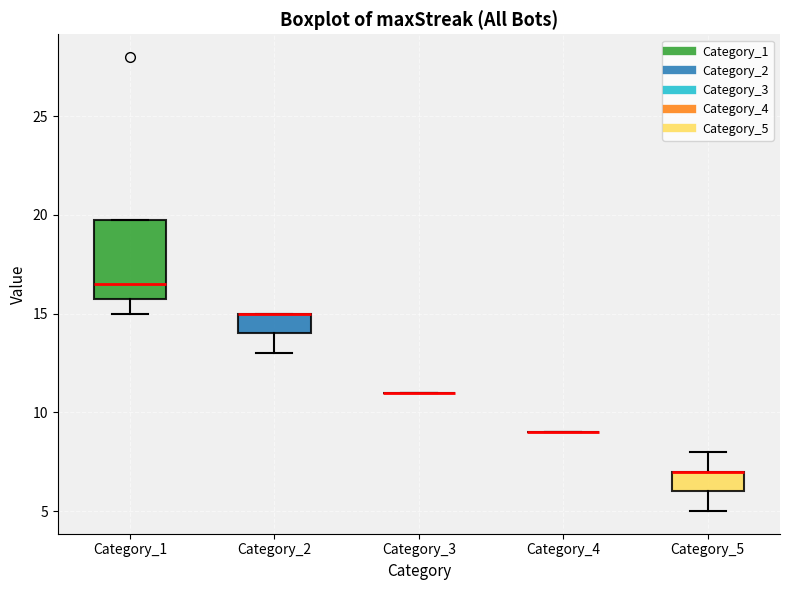

Reading left to right, read every box against the y-axis: the position of its median line, the range the box covers, and the ends of its whiskers. The values are not printed on the chart, so give them approximately, as read against the axis.

Category_1: median 16.5, box 16.0 to 20.0, whiskers 15.0 to 20.0
Category_2: median 15.0 (drawn on the box's upper edge), box 14.0 to 15.0, whiskers 13.0 to 15.0
Category_3: box collapsed to a line at 11.0, whiskers 11.0 to 11.0
Category_4: box collapsed to a line at 9.0, whiskers 9.0 to 9.0
Category_5: median 7.0 (drawn on the box's upper edge), box 6.0 to 7.0, whiskers 5.0 to 8.0